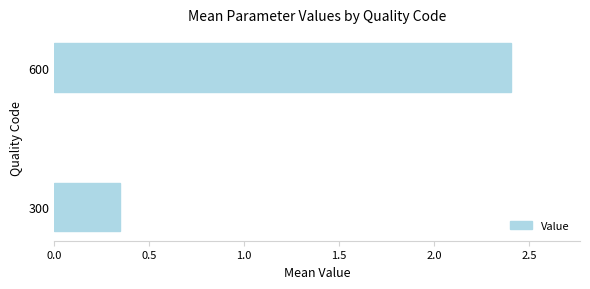

How many series are shown in this chart?

1